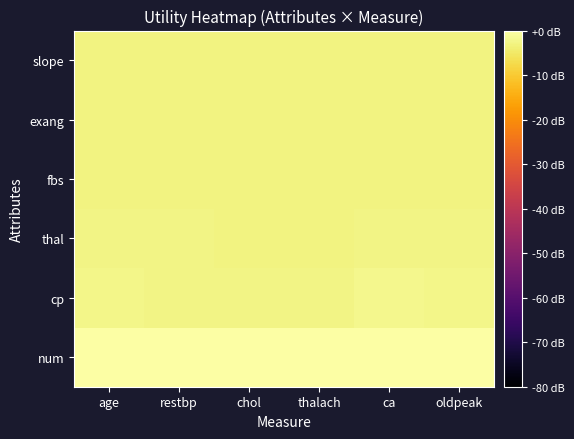

Which label corresponds to the largest value in the chart?

age